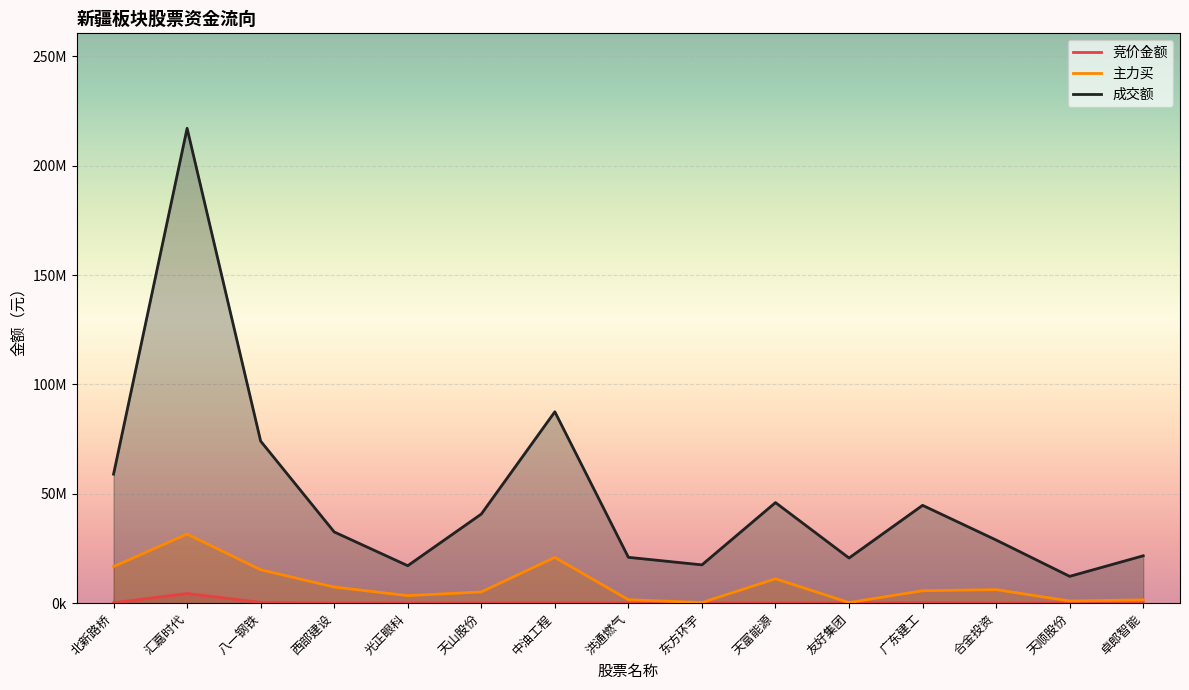

Is the value of 竞价金额 at 洪通燃气 greater than the value of 成交额 at 天富能源?

No